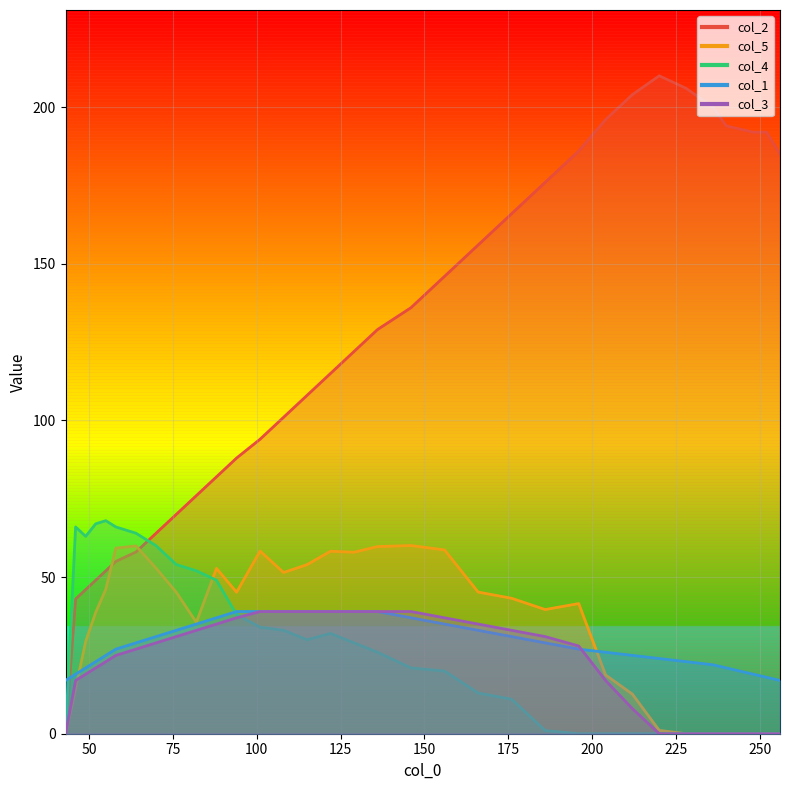

What is the maximum value for col_2?

210.0